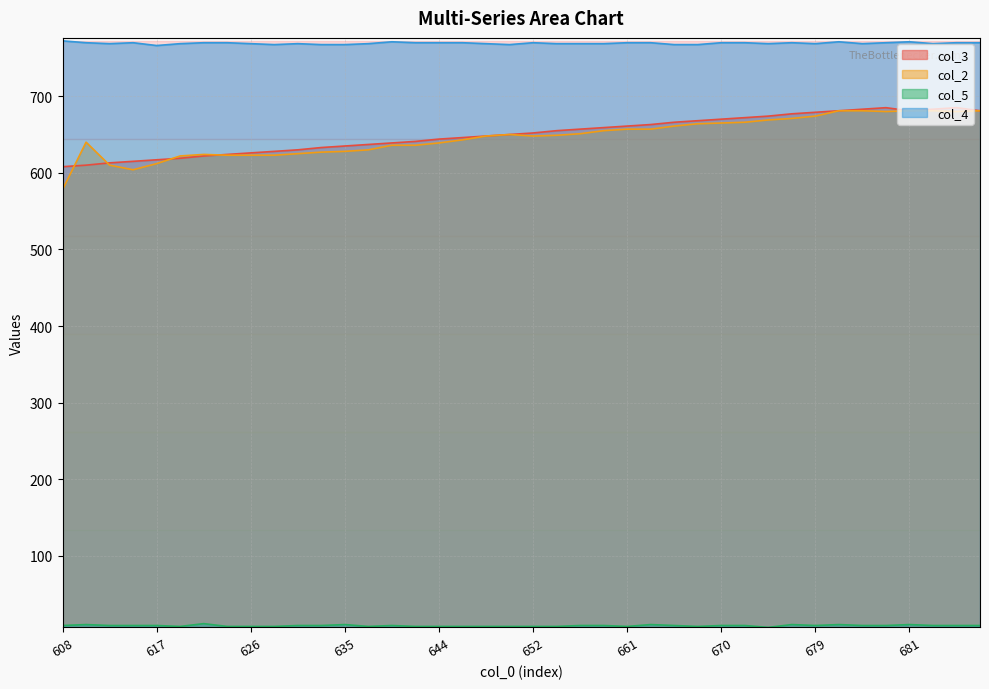

What is the difference between the maximum and minimum values in the col_3 series?

77.0